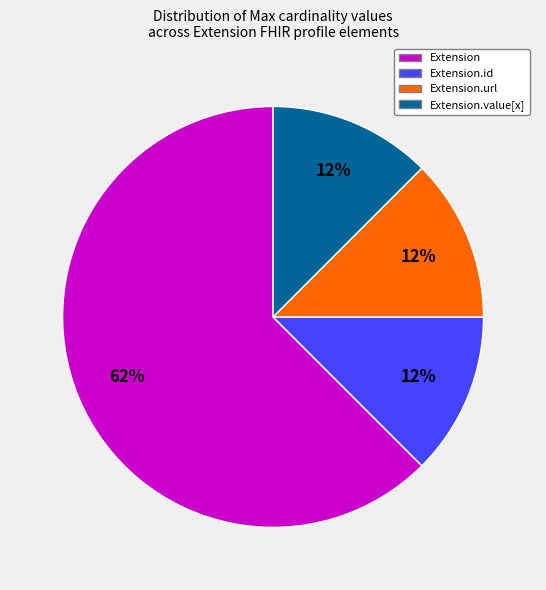

Is there a majority slice in this chart?

Yes